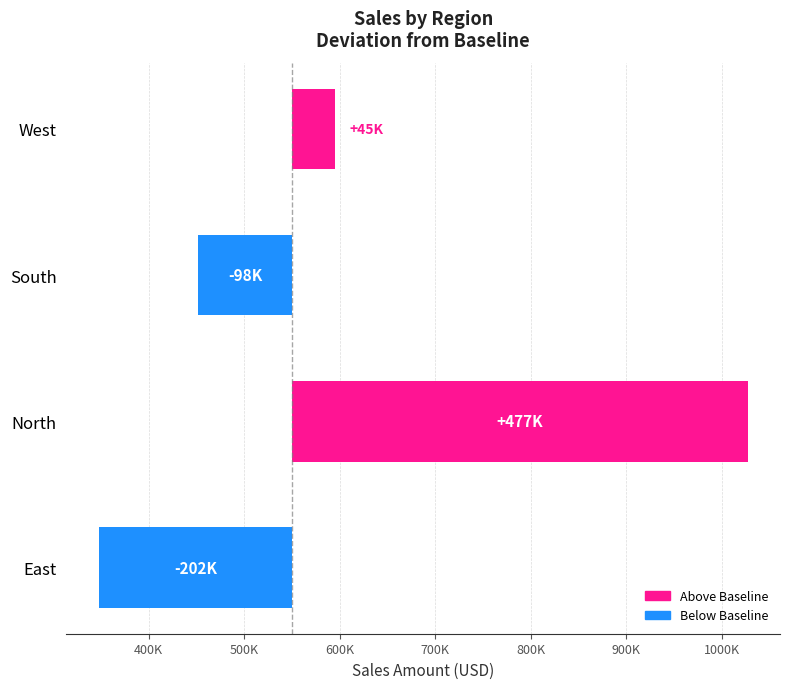

Is it true that the value at North is 140890?

False